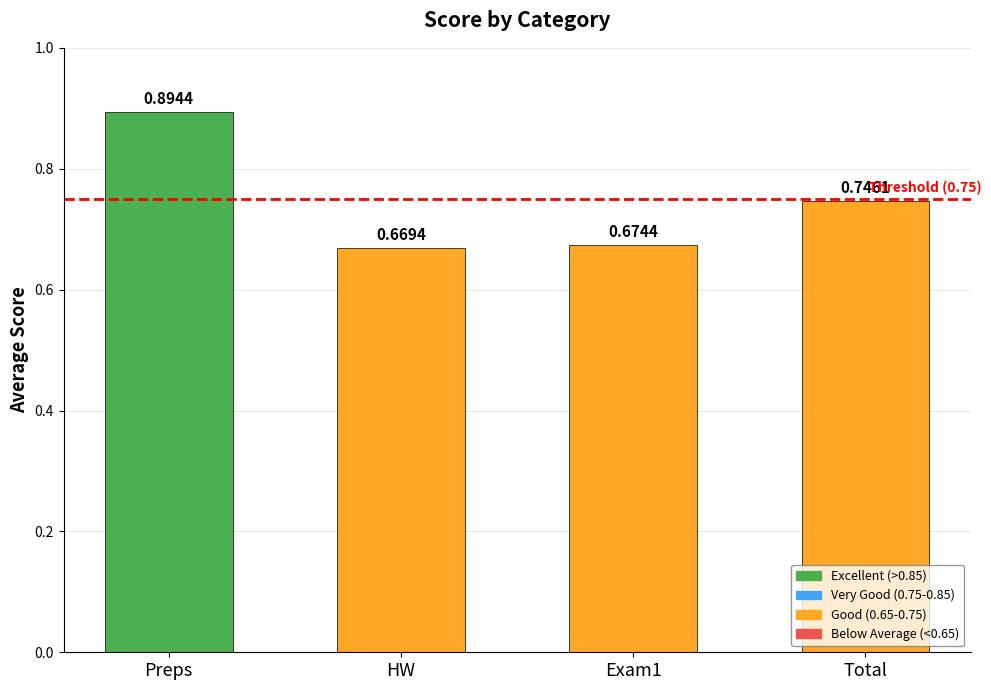

At which label is the value closest to 0?

HW